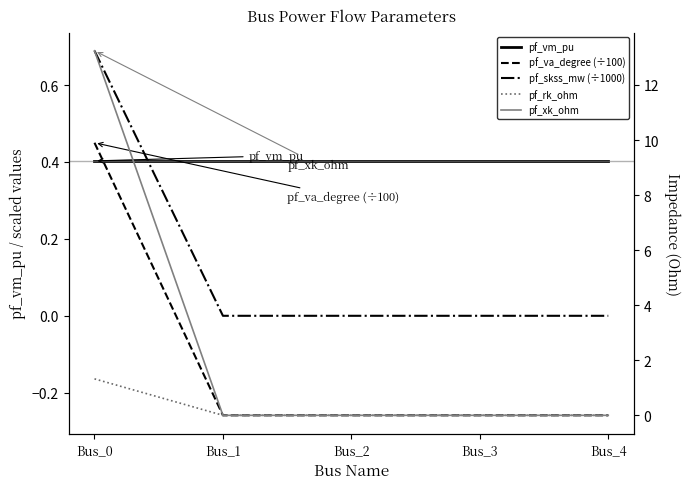

Count the number of categories in the chart.

5